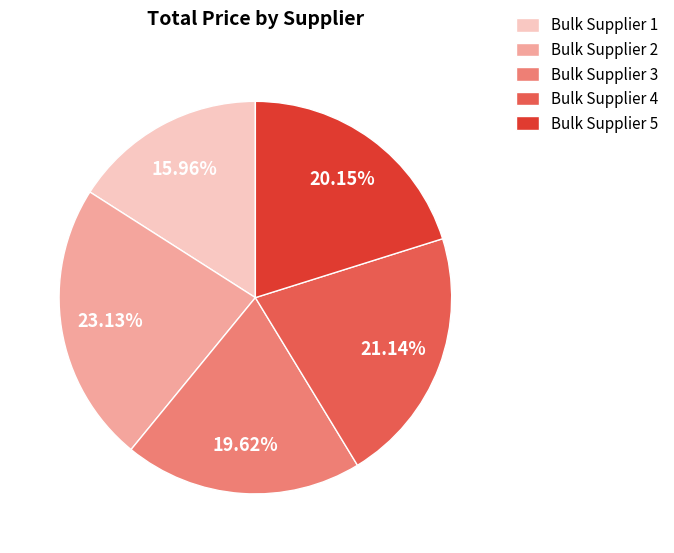

Count the number of slices in the pie.

5